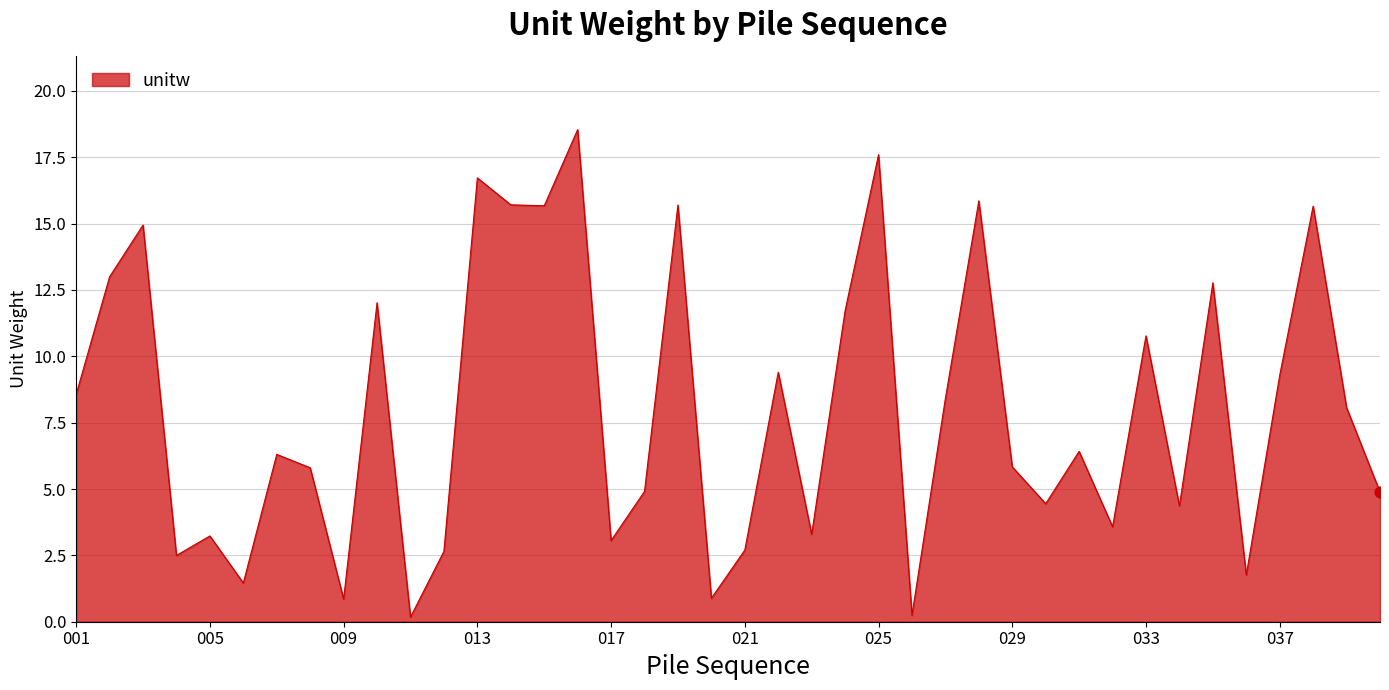

What is the difference between the maximum and minimum values?

18.4